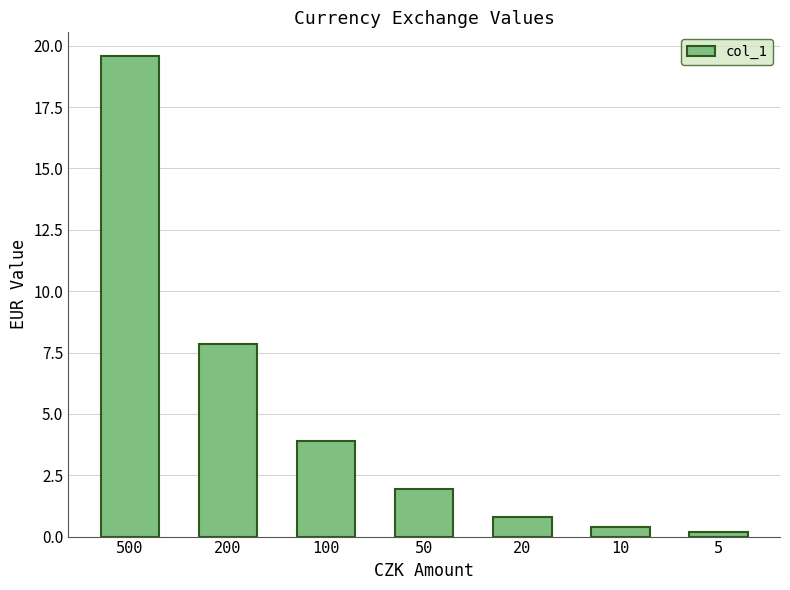

What is the minimum value shown in the chart?

0.2